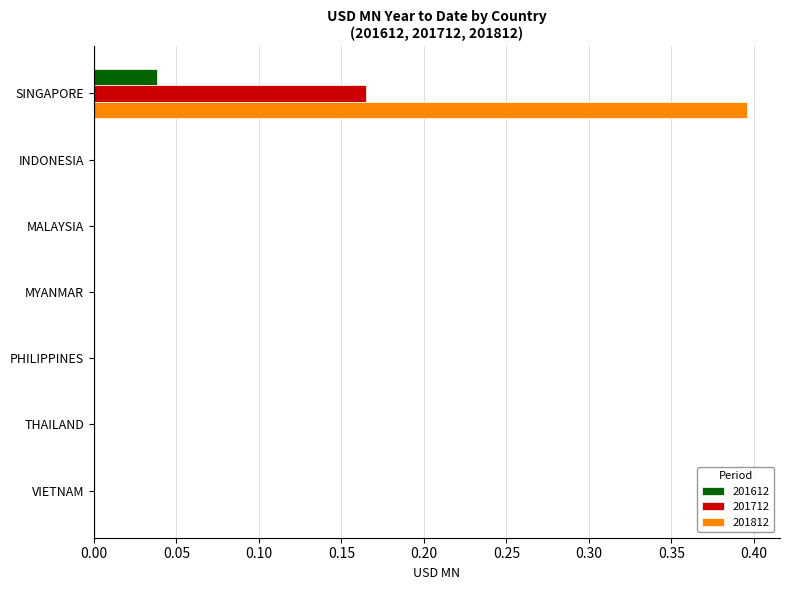

At which label does 201712 reach its peak?

SINGAPORE